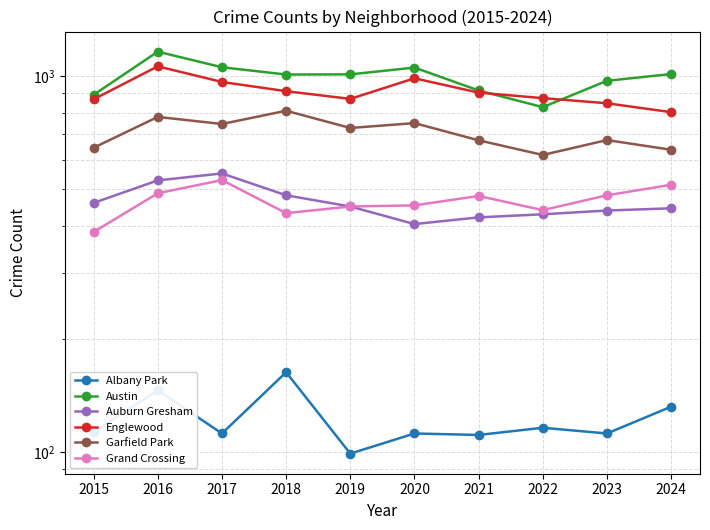

True or false: Garfield Park has more than 1 interior local peaks.

True